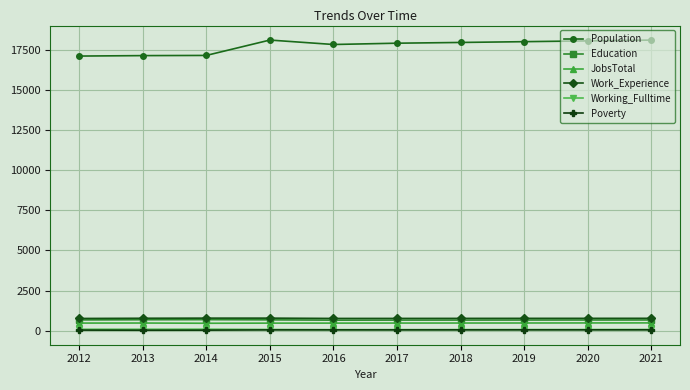

What is the difference between the maximum and minimum values in the Population series?

996